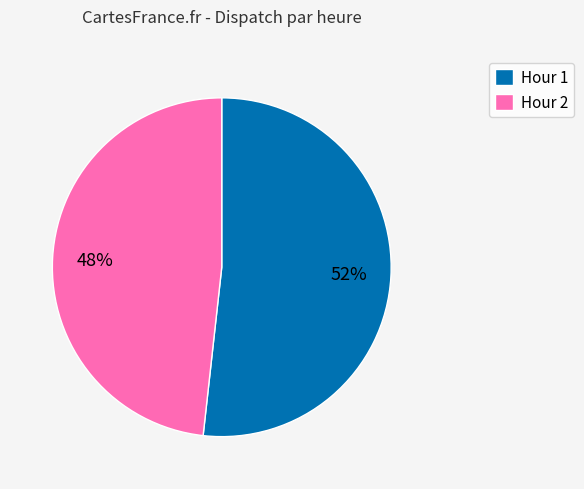

Rank the categories by value from lowest to highest.

Hour 2, Hour 1